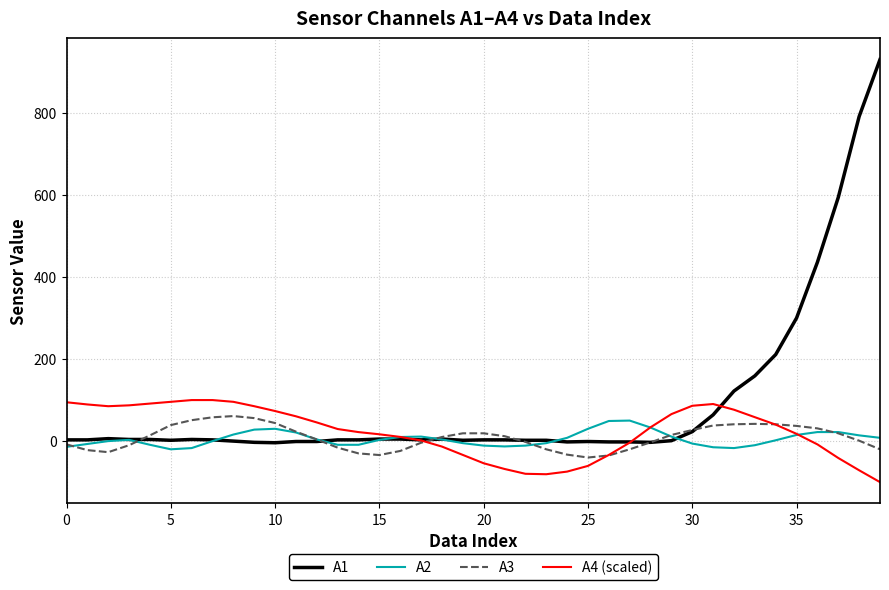

Which series has the largest total across all categories?

A1